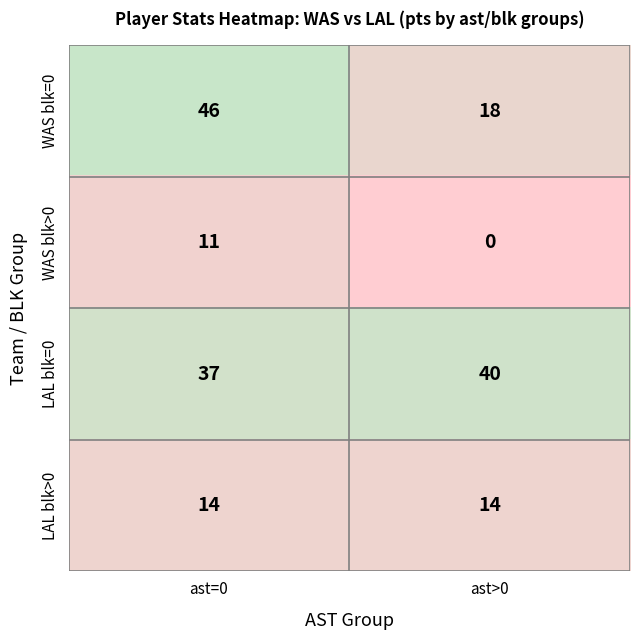

At which category is the sum across all series the highest?

ast=0